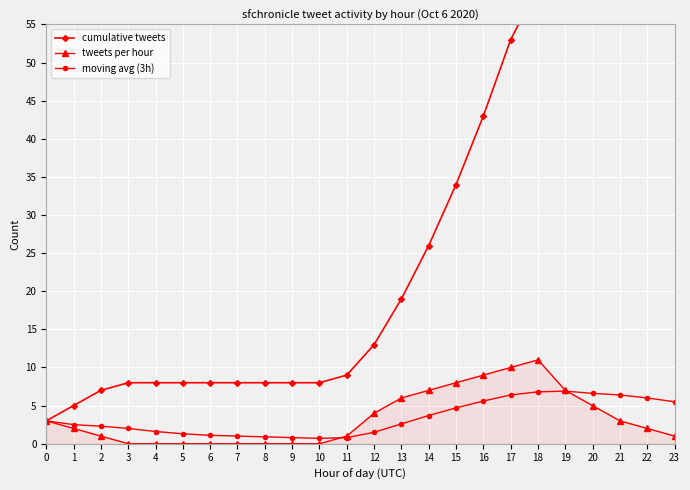

Read the tweets per hour value at 22.

2.0